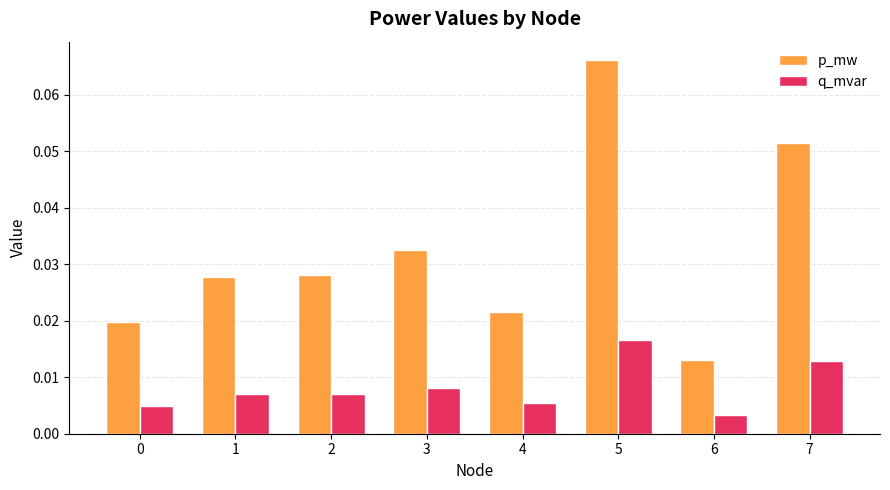

Where is p_mw nearest to the value 0?

6